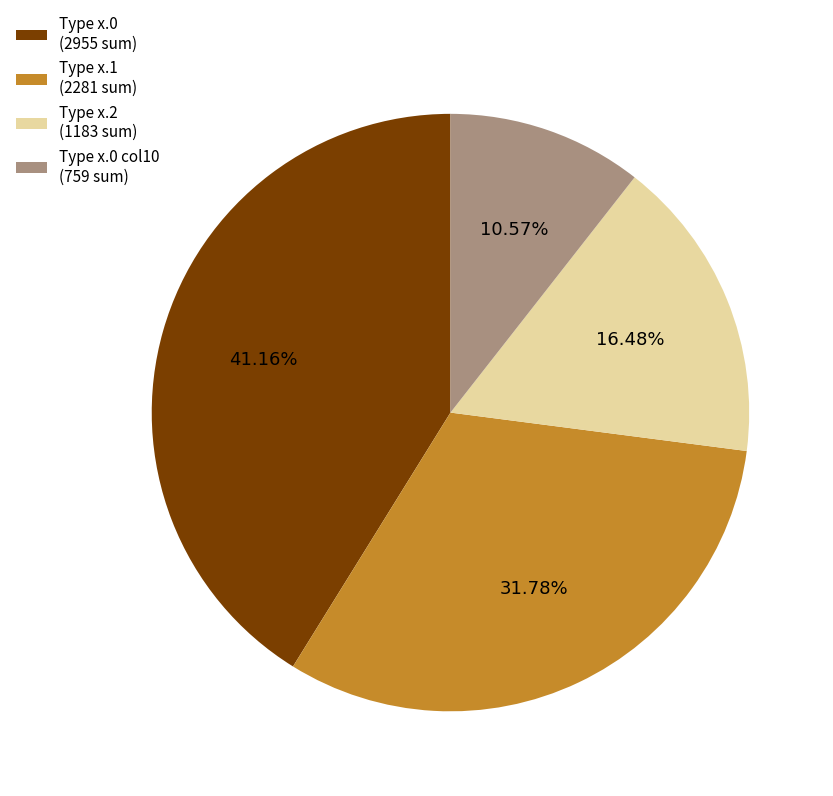

Does any single category account for the majority?

No